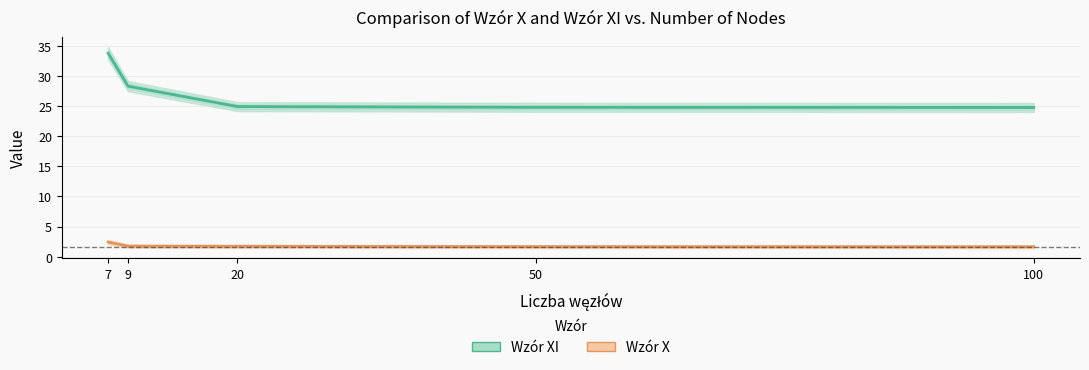

What is the spread (max minus min) of values at 100?

23.1